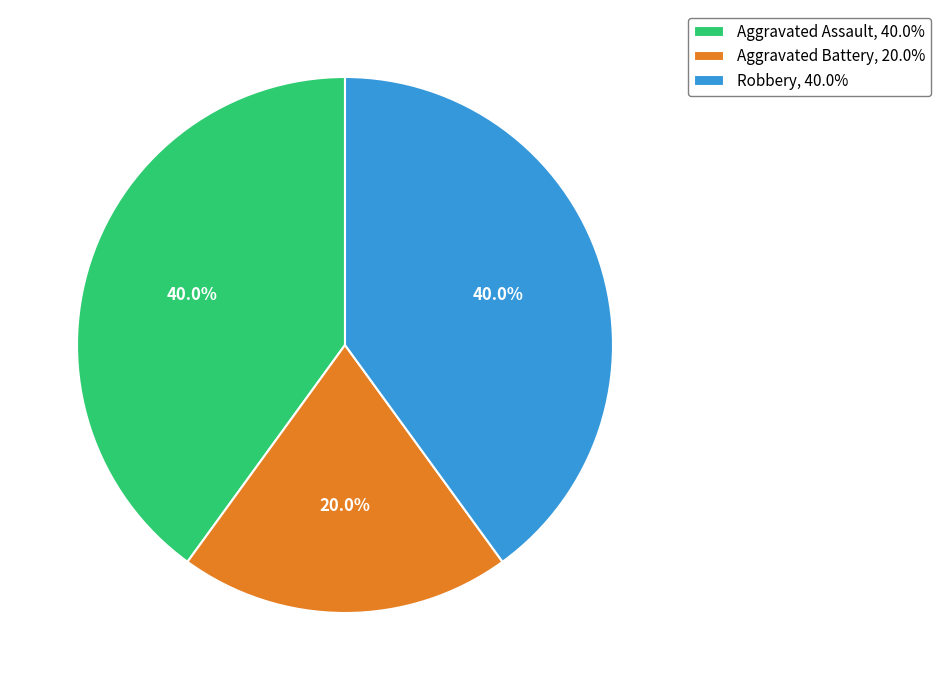

True or false: Aggravated Battery accounts for 20% of the total.

True